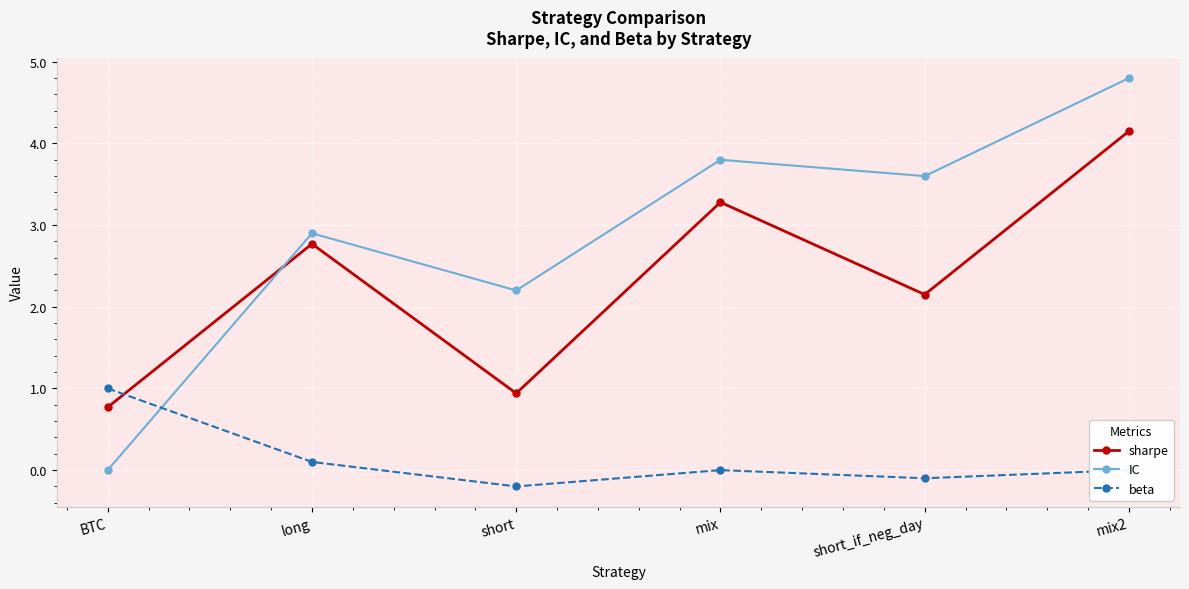

Which series changed the most between BTC and mix?

IC